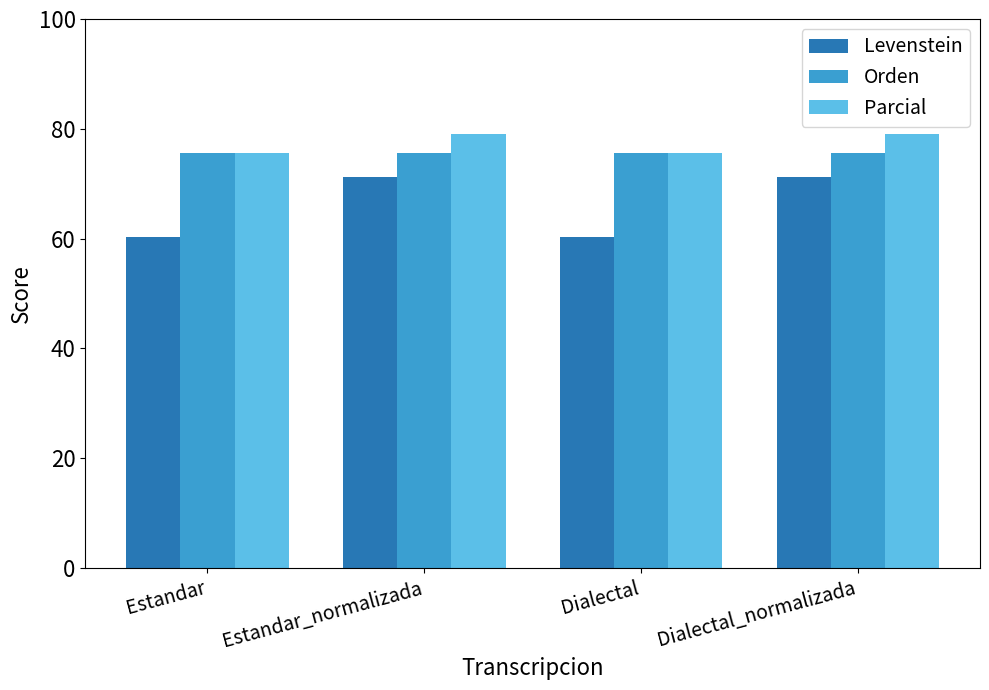

Is it true that Levenstein equals 60.3 at Estandar?

True